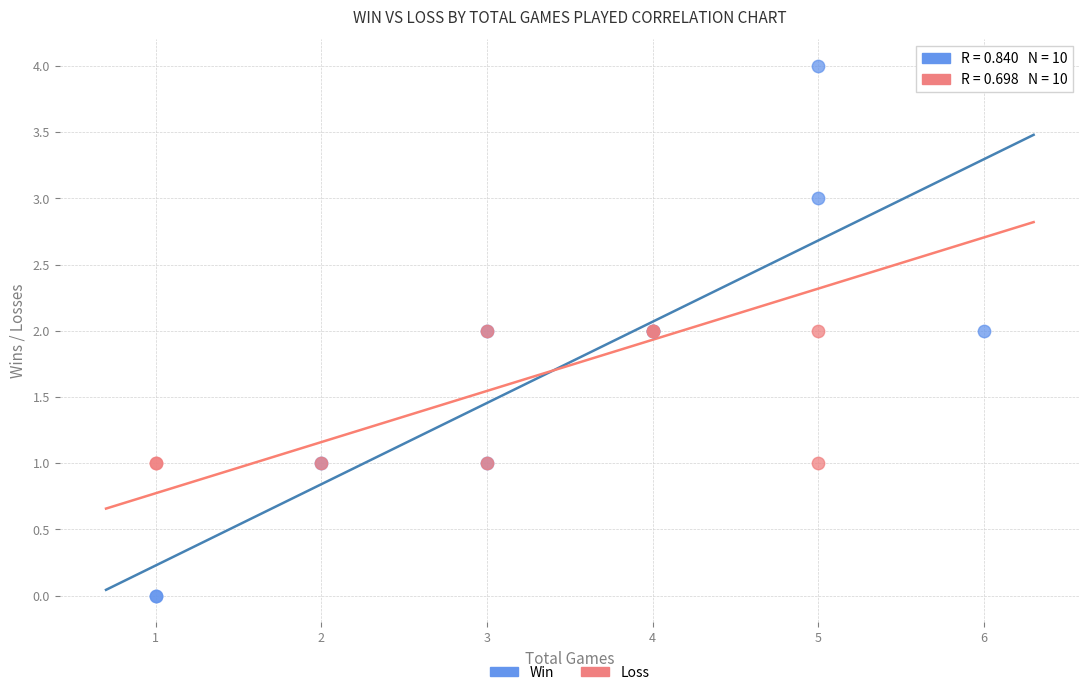

Which series contains the lowest Y value?

Win